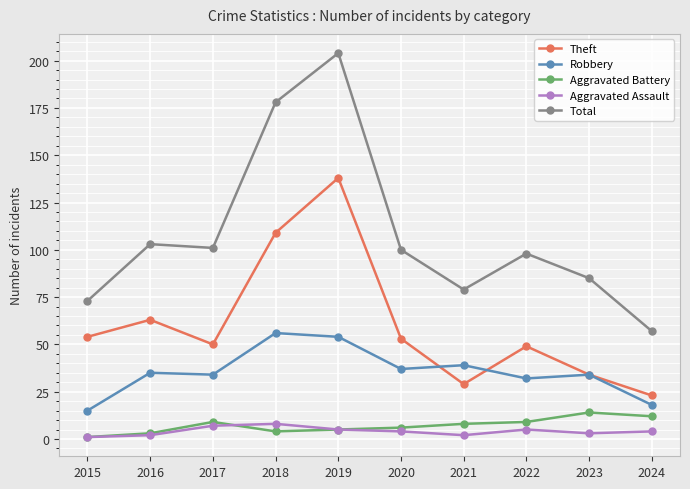

What is the spread (max minus min) of values at 2022?

93